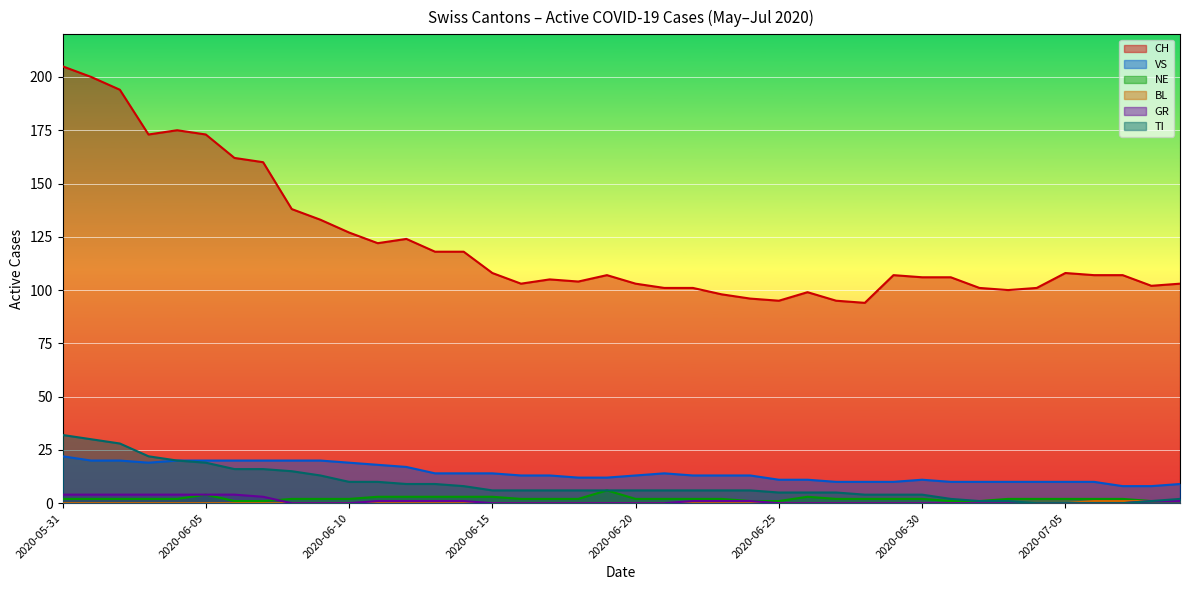

At 2020-06-13, list the series in order from smallest to largest.

BL, GR, NE, TI, VS, CH